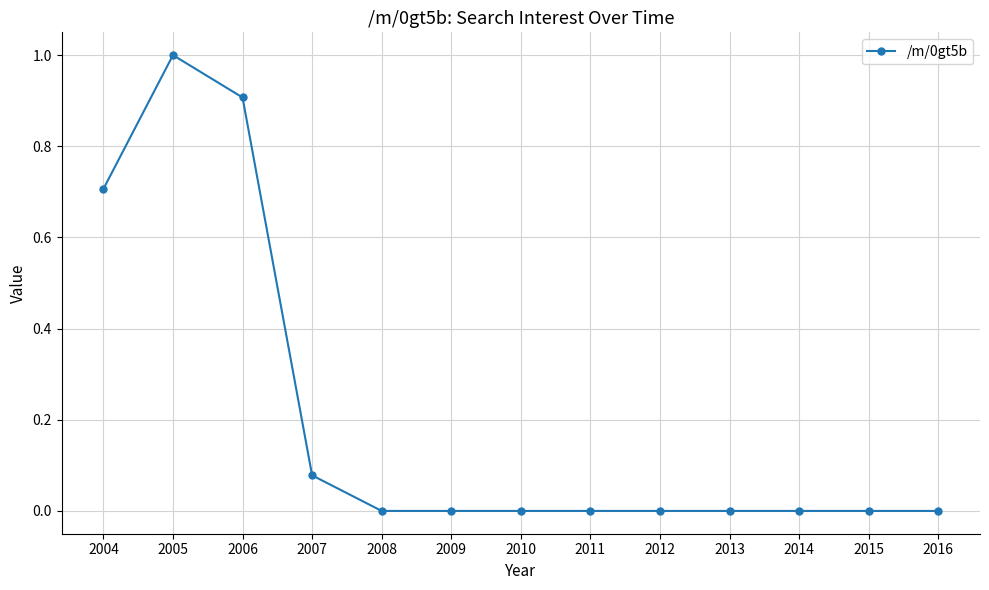

How many lines are shown in the chart?

1